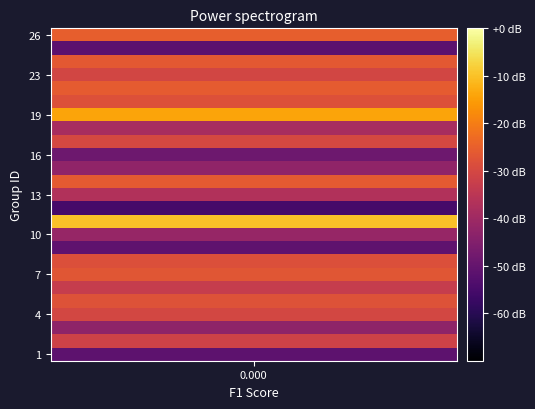

How many categories are shown in the chart?

25